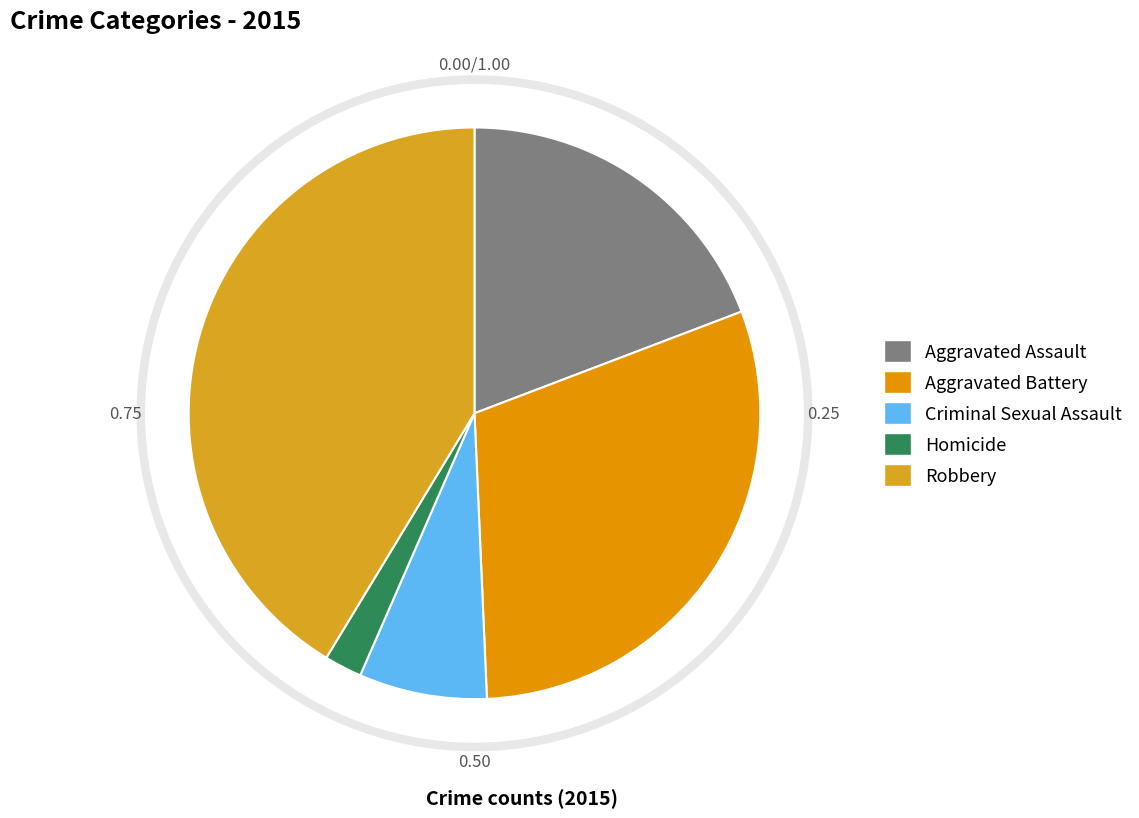

To the nearest percent, what is the difference between the largest and smallest slice percentages?

39%